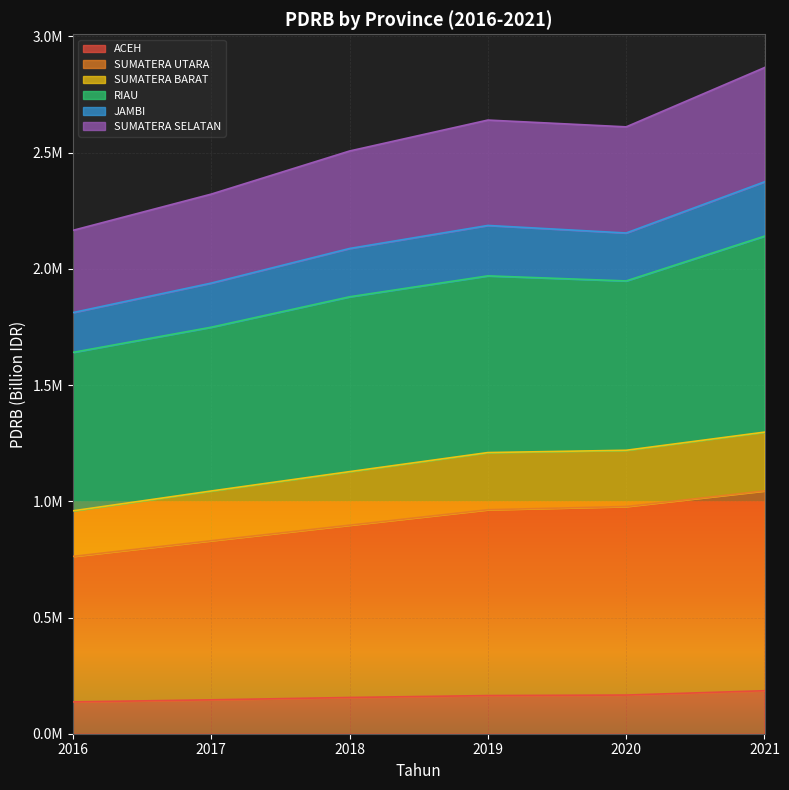

Does the chart display data point markers on the line(s)?

No